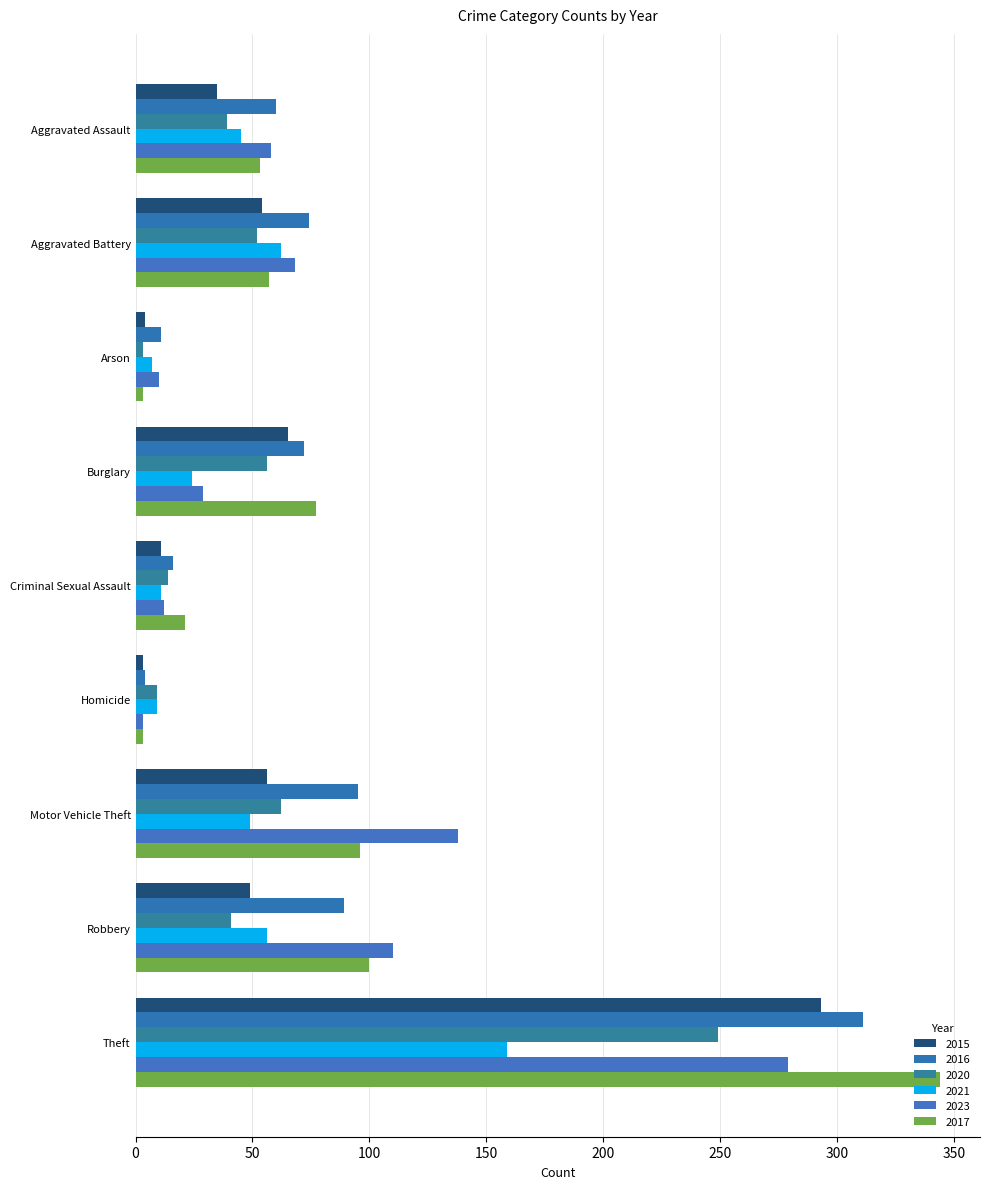

How many distinct data groups are displayed?

6